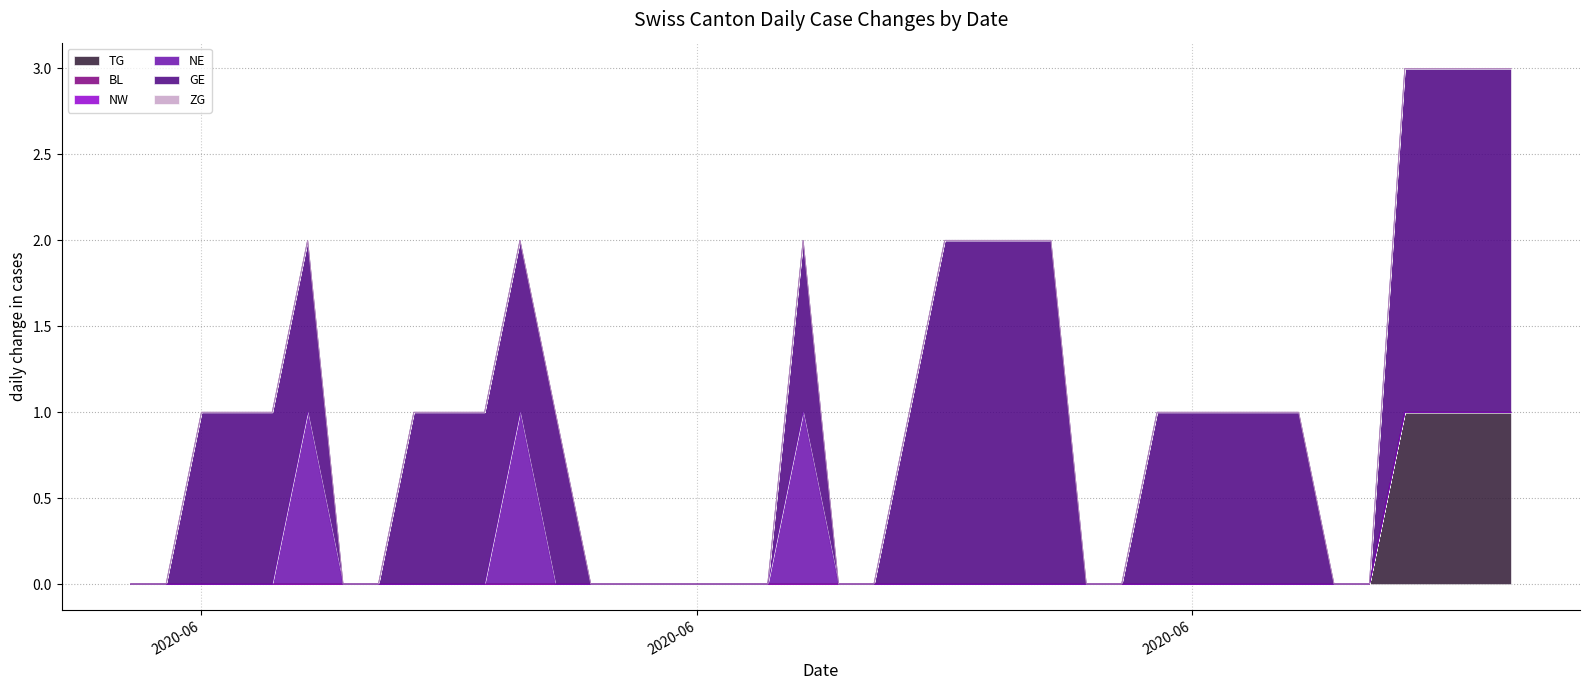

Which series has the largest total across all categories?

GE